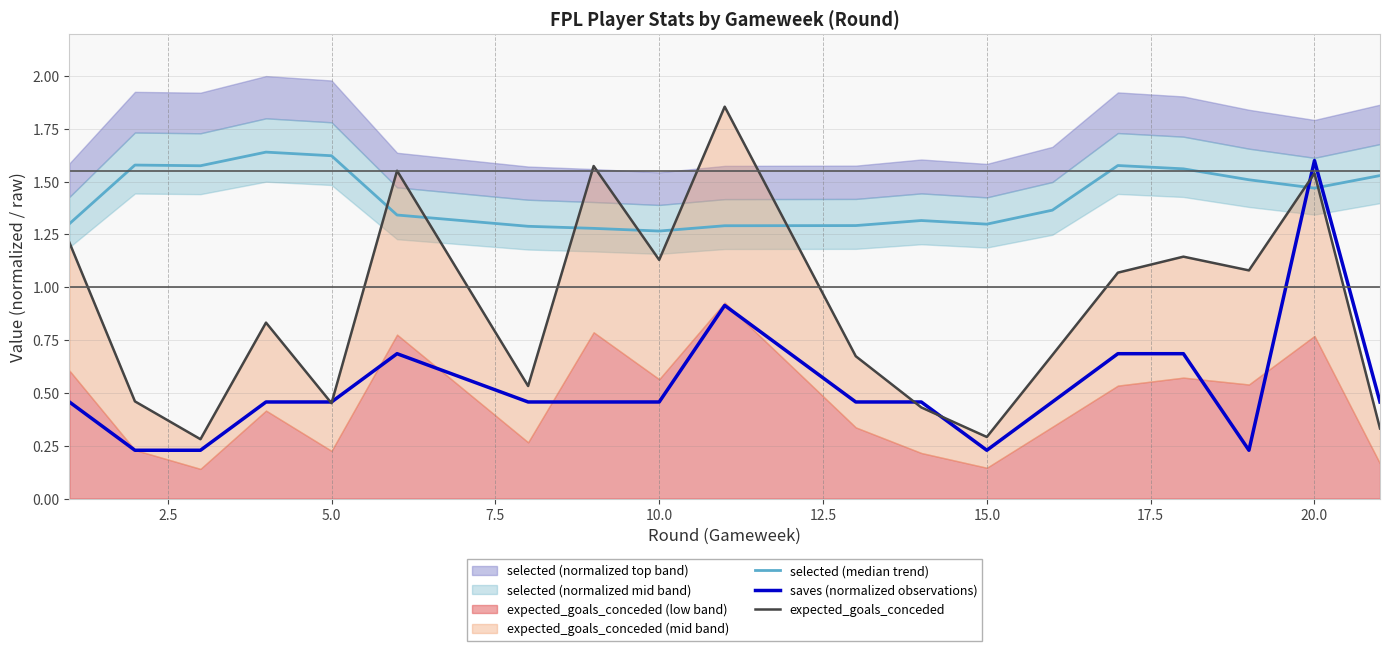

The saves (normalized observations) series shows 1.6 at 20.0. True or false?

True